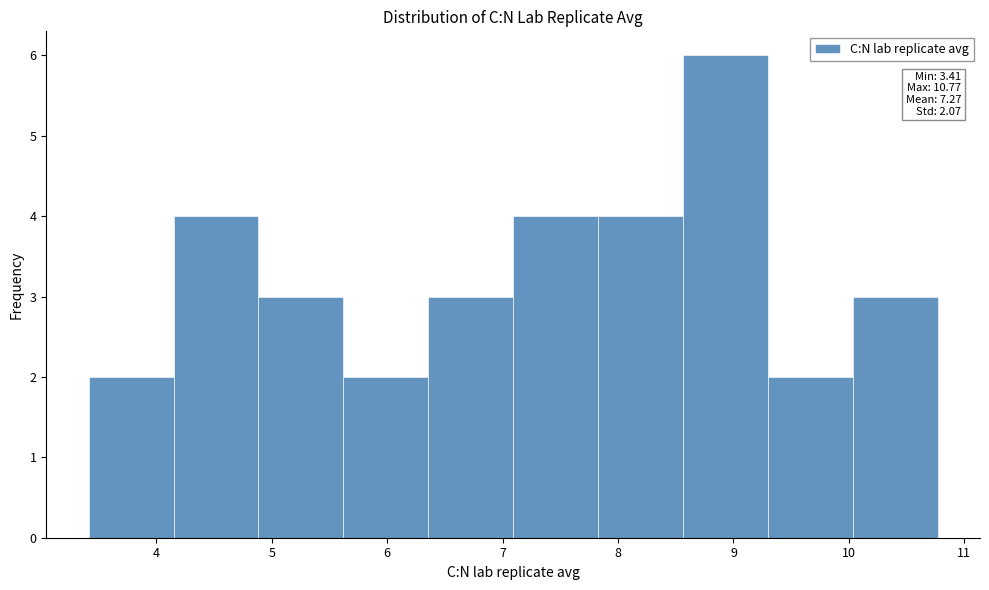

Over which range of the x-axis is the bar tallest?

8.6 to 9.3